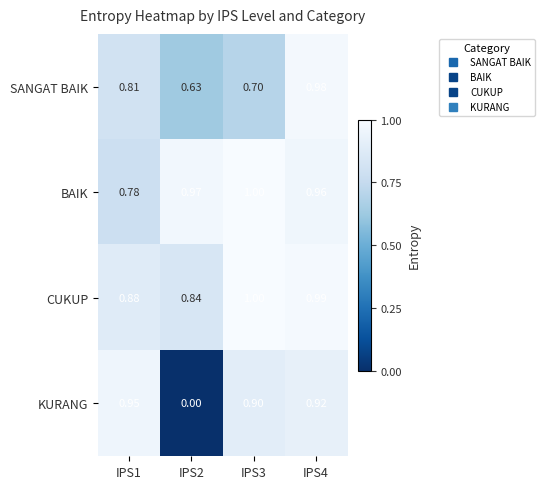

Which series has the largest range (max minus min)?

KURANG